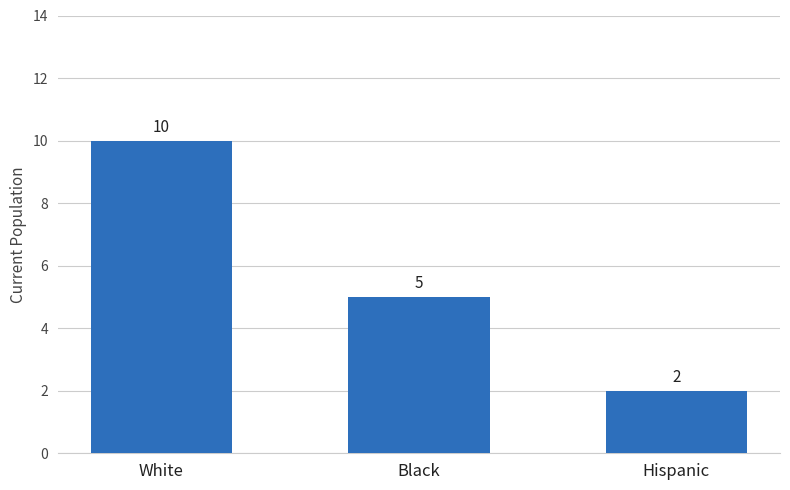

Is it true that the value at White is 5?

False